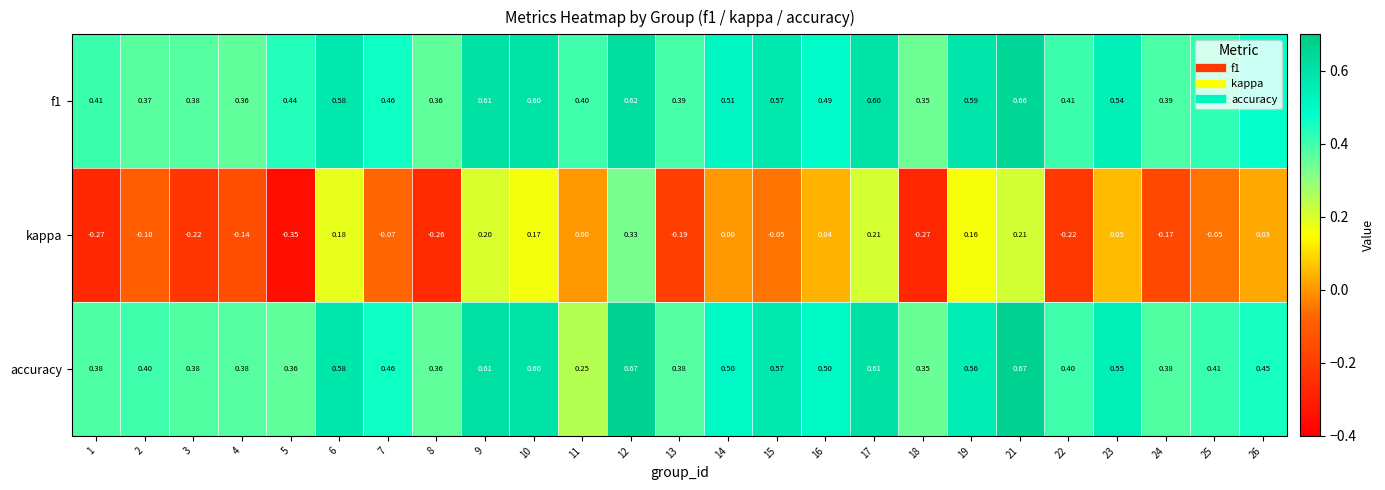

Which series has the largest range (max minus min)?

kappa